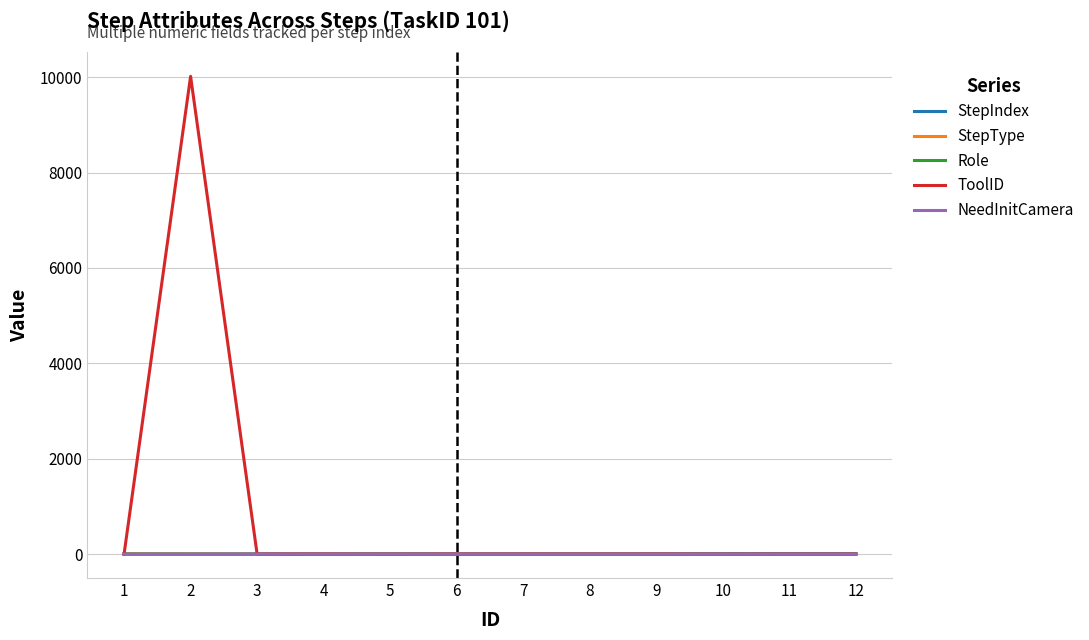

Which series has the widest spread of values?

ToolID